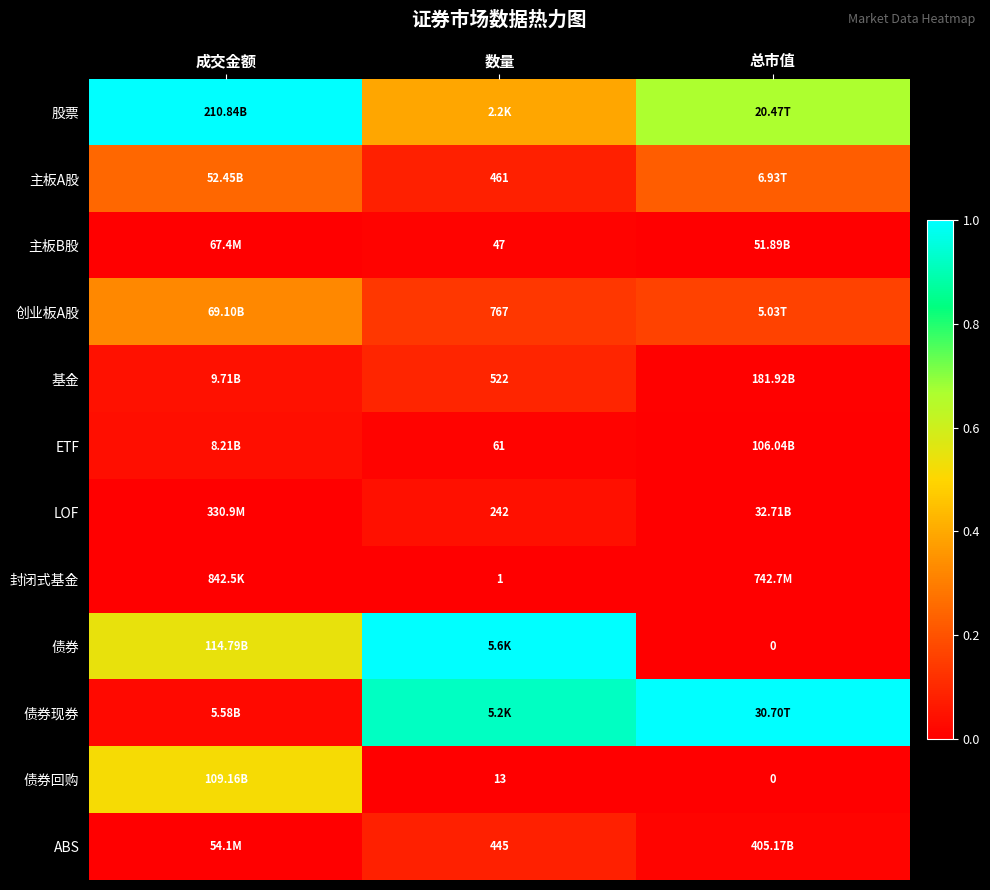

How many 债券 values are between 0 and 1?

3